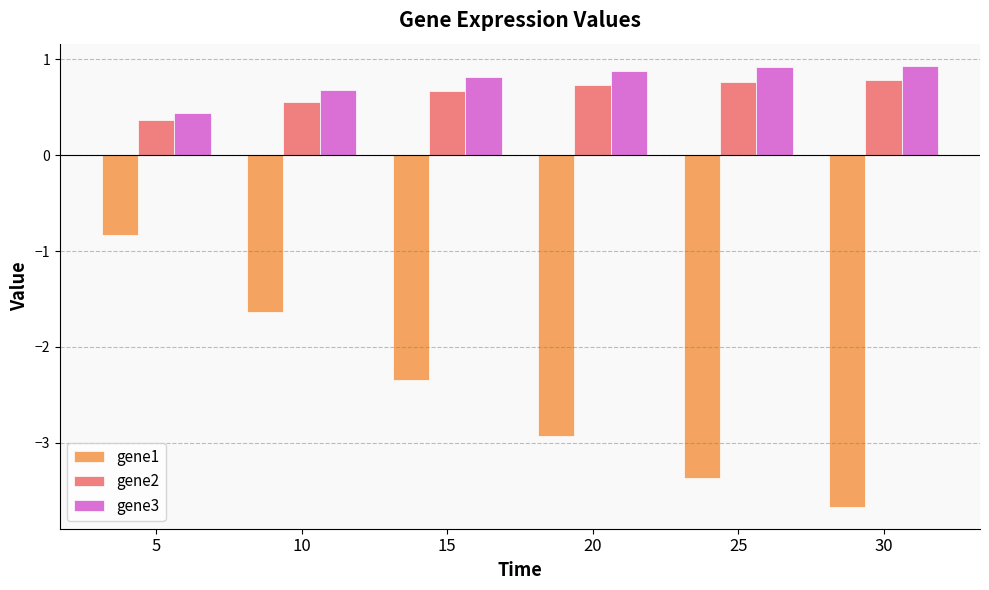

Count the number of categories in the chart.

6